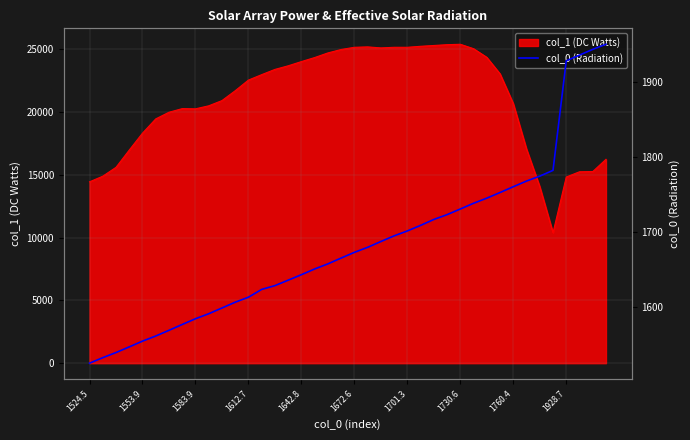

The col_1 (DC Watts) series shows 9087 at 1701.3. True or false?

False